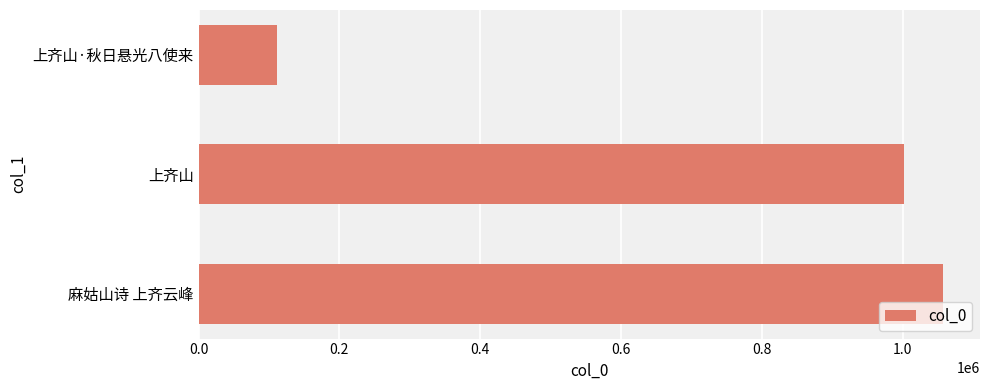

Reading bottom to top, list all the values displayed in this chart.

1056649	1002189	111486